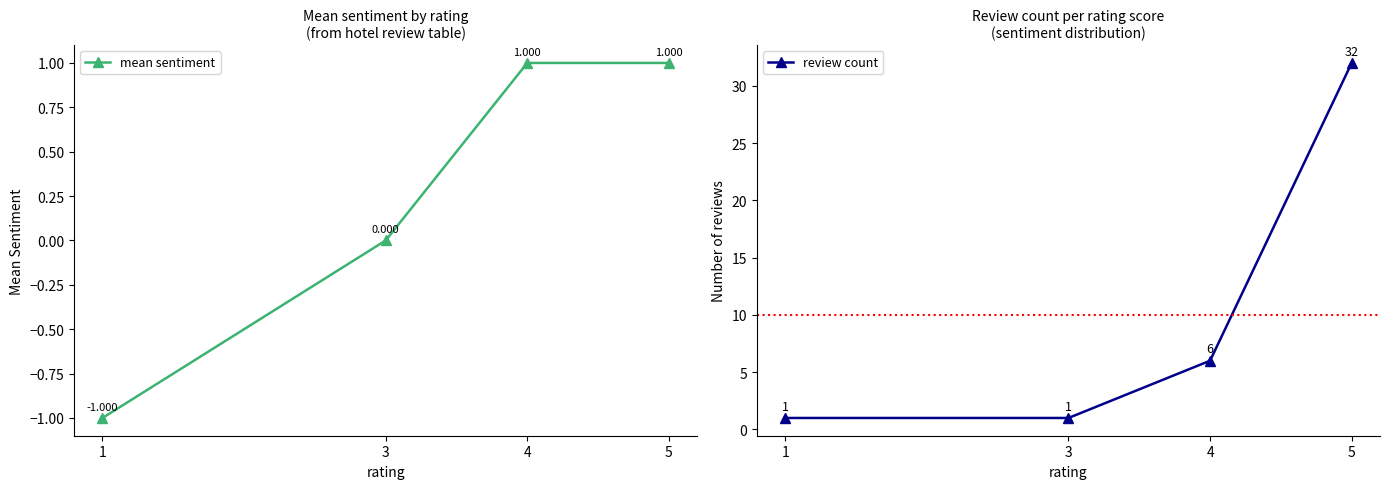

What is the value of the mean sentiment point at the 1st from the left?

-1